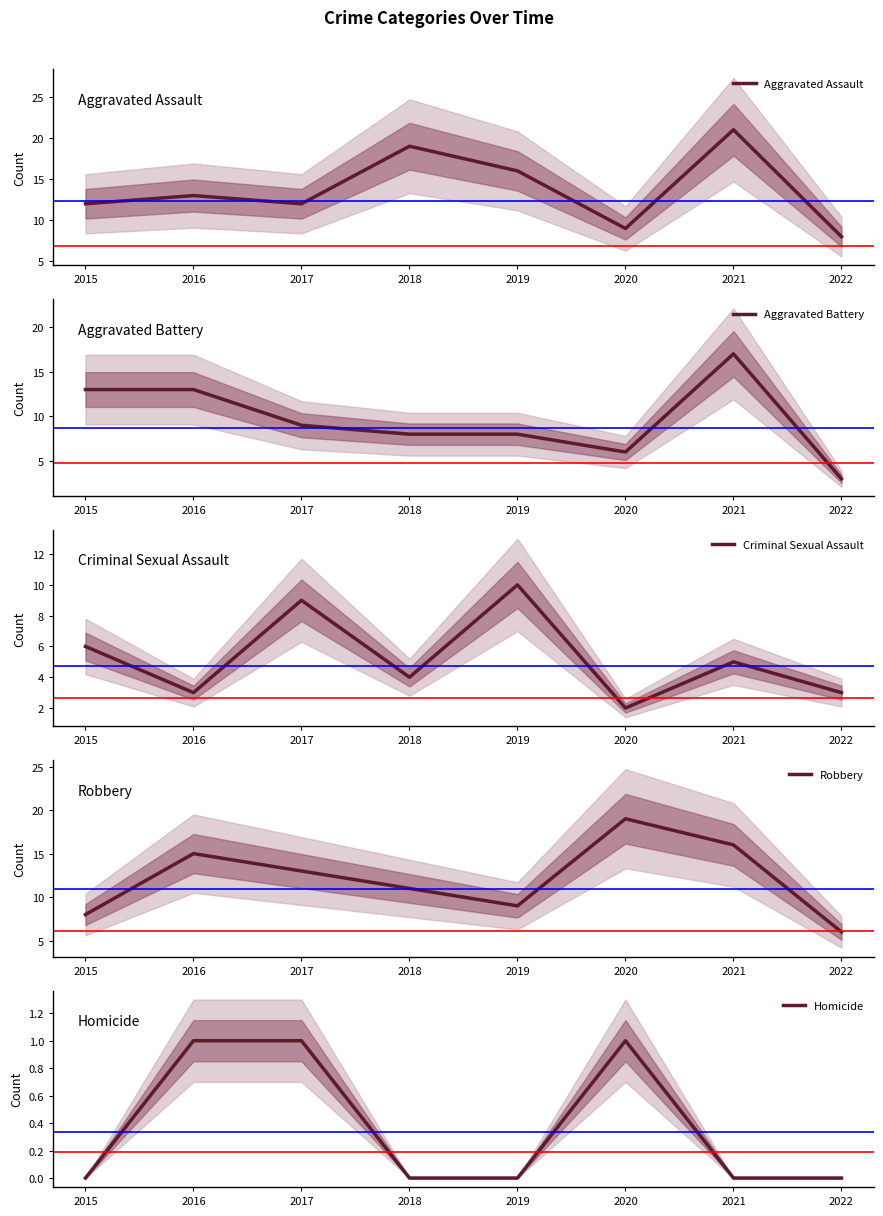

The value of Criminal Sexual Assault at 2015 is 6. True or false?

True